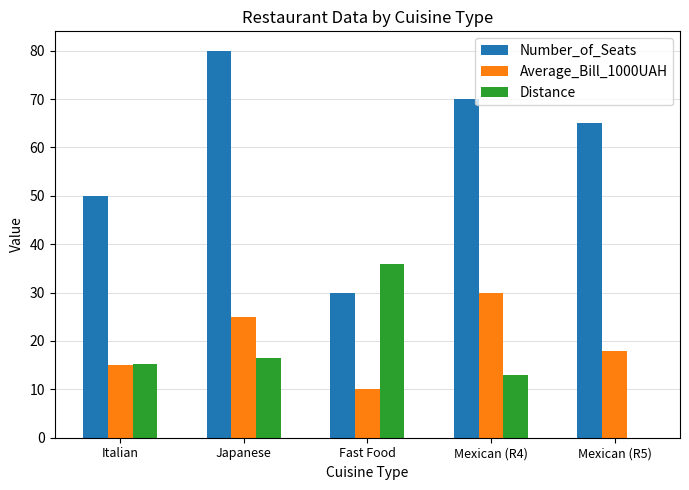

What is the sum of the Number_of_Seats values at Japanese and Fast Food?

110.0